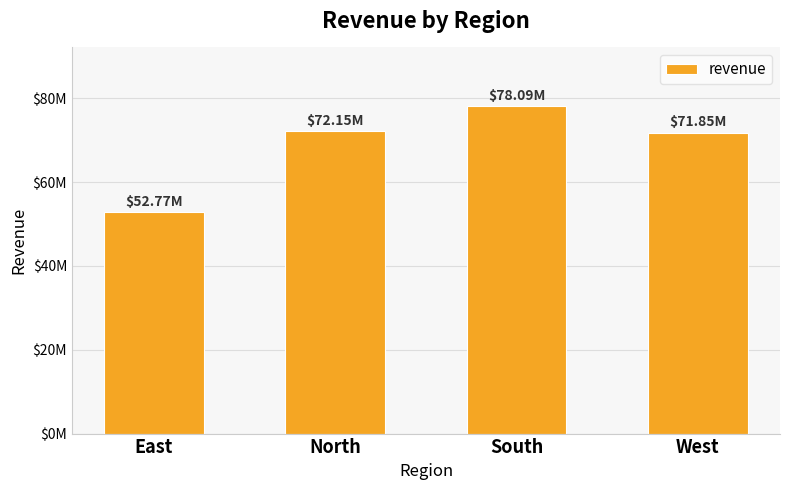

Reading right to left, transcribe all the data shown in this chart.

West=71845539.5	South=78087874.8	North=72151317.5	East=52770594.2